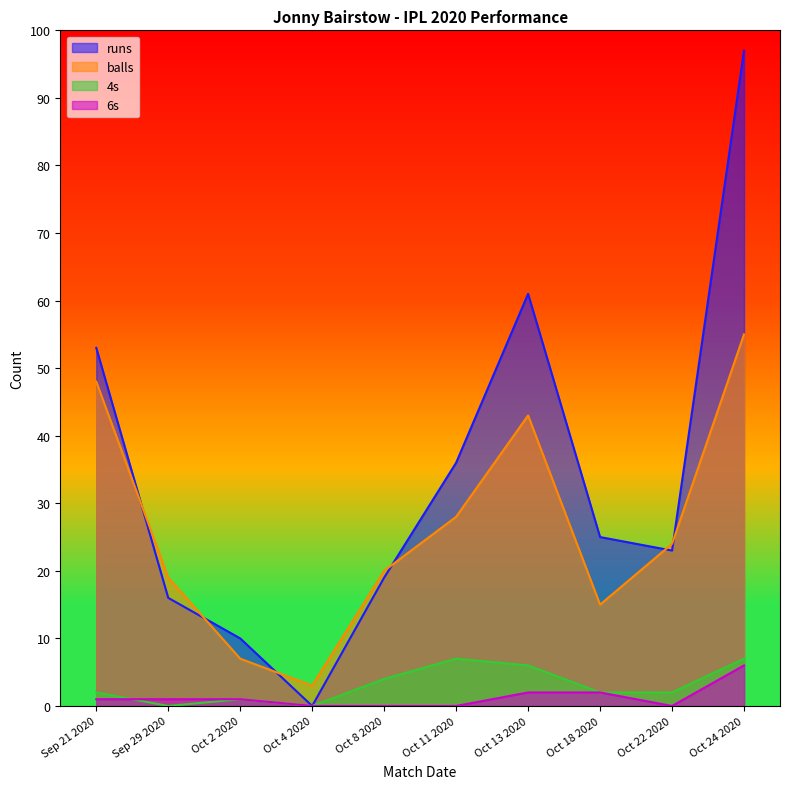

Reading right to left, what are all the values shown in this chart?

runs: Oct 24 2020=97	Oct 22 2020=23	Oct 18 2020=25	Oct 13 2020=61	Oct 11 2020=36	Oct 8 2020=19	Oct 4 2020=0	Oct 2 2020=10	Sep 29 2020=16	Sep 21 2020=53
balls: Oct 24 2020=55	Oct 22 2020=24	Oct 18 2020=15	Oct 13 2020=43	Oct 11 2020=28	Oct 8 2020=20	Oct 4 2020=3	Oct 2 2020=7	Sep 29 2020=19	Sep 21 2020=48
4s: Oct 24 2020=7	Oct 22 2020=2	Oct 18 2020=2	Oct 13 2020=6	Oct 11 2020=7	Oct 8 2020=4	Oct 4 2020=0	Oct 2 2020=1	Sep 29 2020=0	Sep 21 2020=2
6s: Oct 24 2020=6	Oct 22 2020=0	Oct 18 2020=2	Oct 13 2020=2	Oct 11 2020=0	Oct 8 2020=0	Oct 4 2020=0	Oct 2 2020=1	Sep 29 2020=1	Sep 21 2020=1